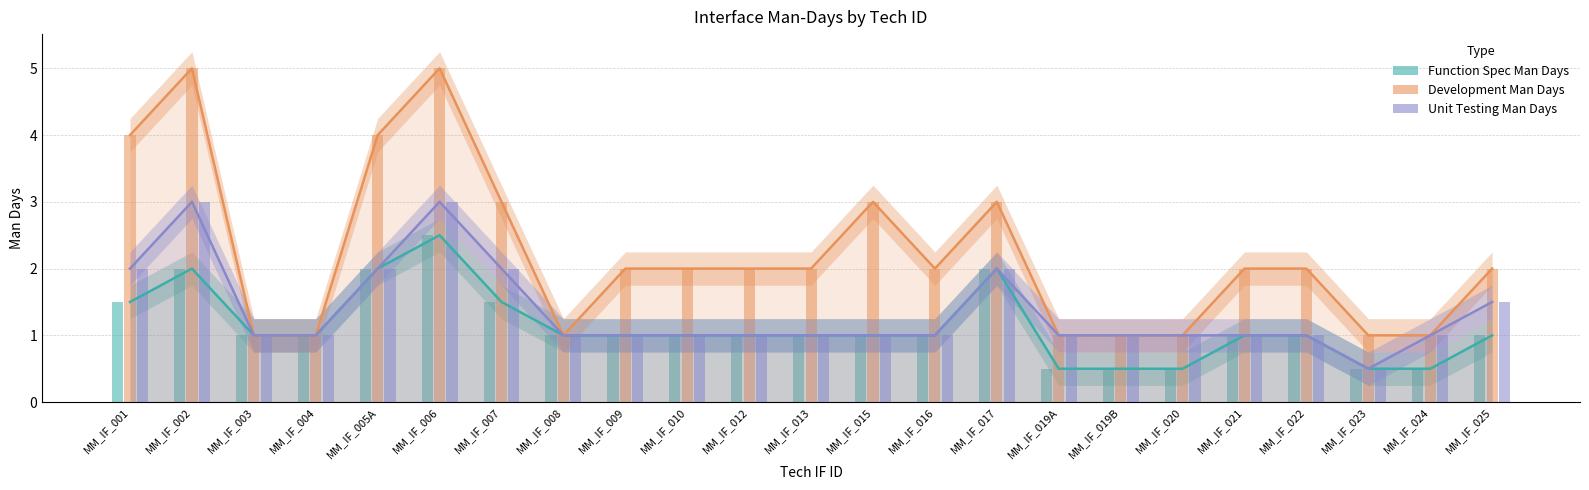

How many groups of bars are there?

23